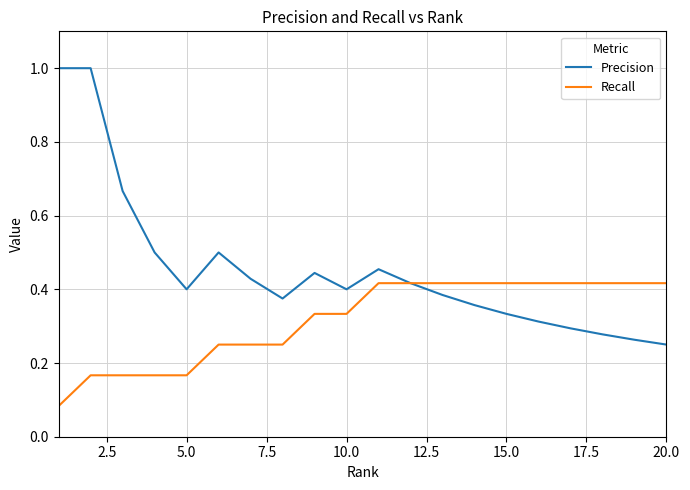

List the series in order of their peak value, lowest first.

Recall, Precision